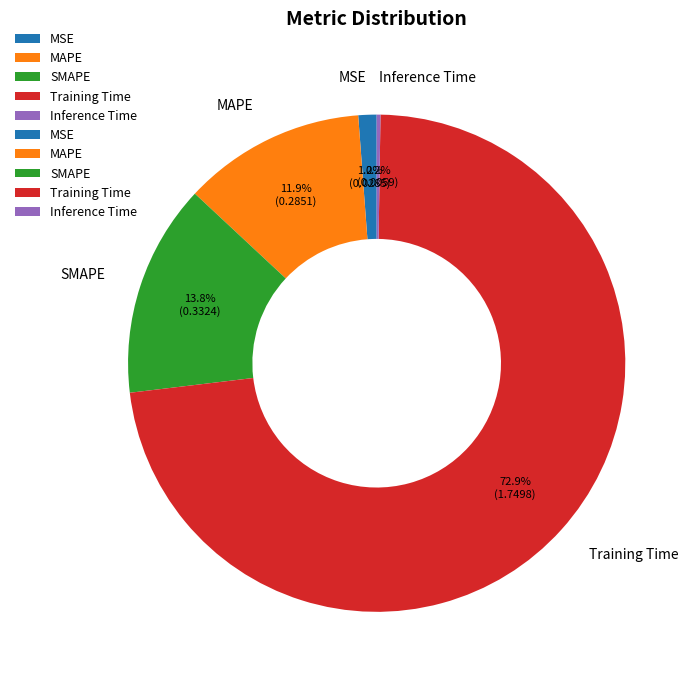

Which has a higher value, Training Time or SMAPE?

Training Time